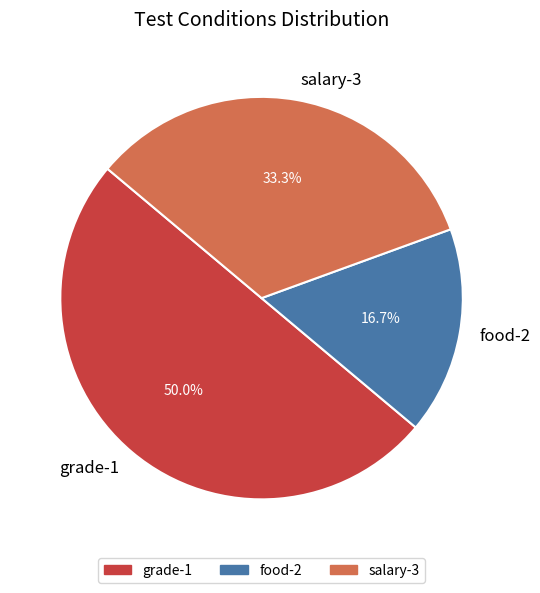

What percentage is NOT represented by food-2?

83.3%